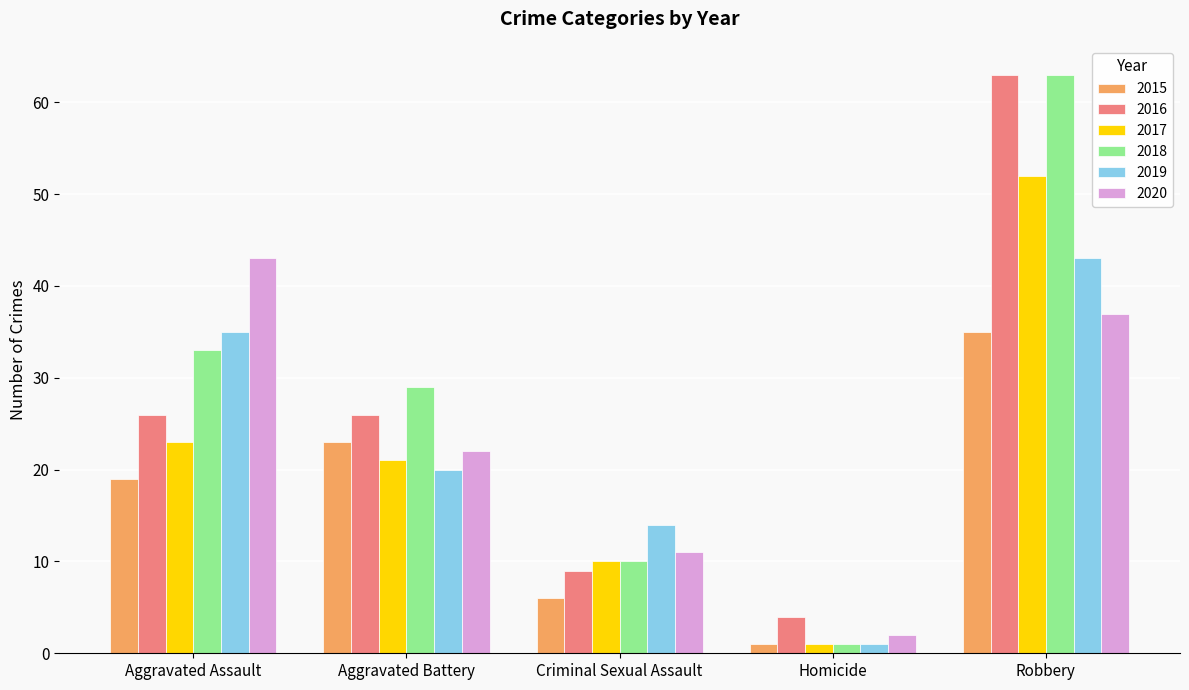

What is the difference between the maximum and second lowest values in the 2019 series?

29